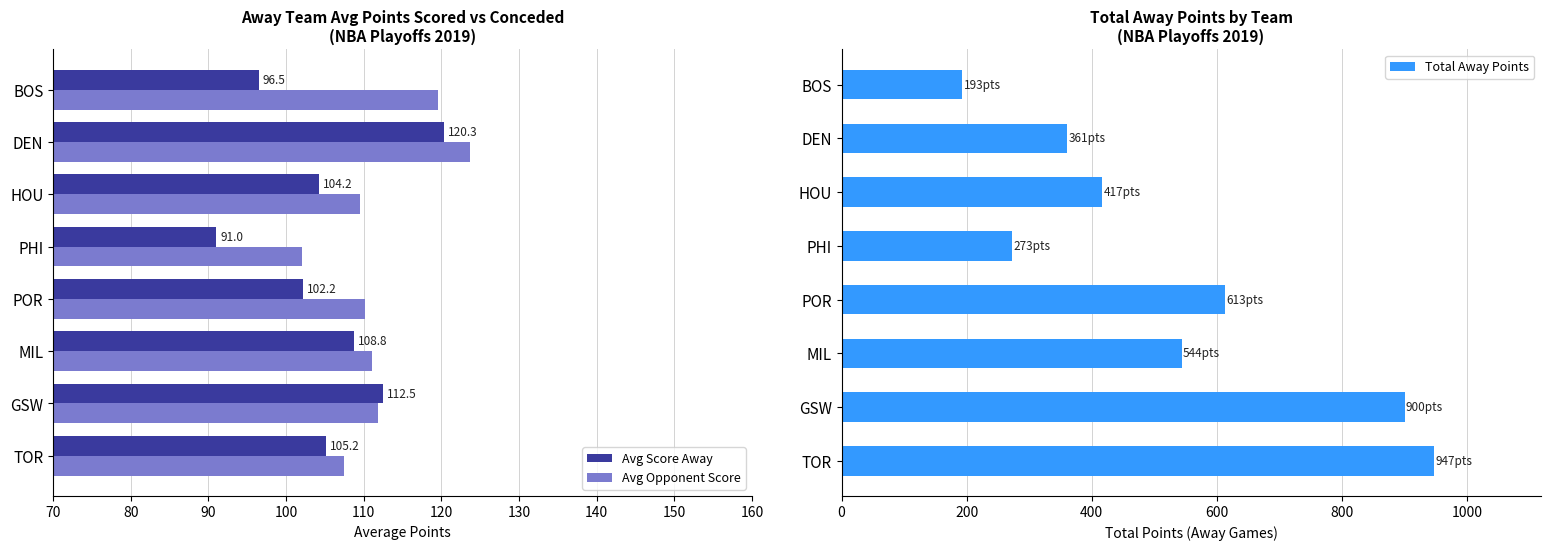

At which label does Avg Opponent Score reach its minimum?

PHI